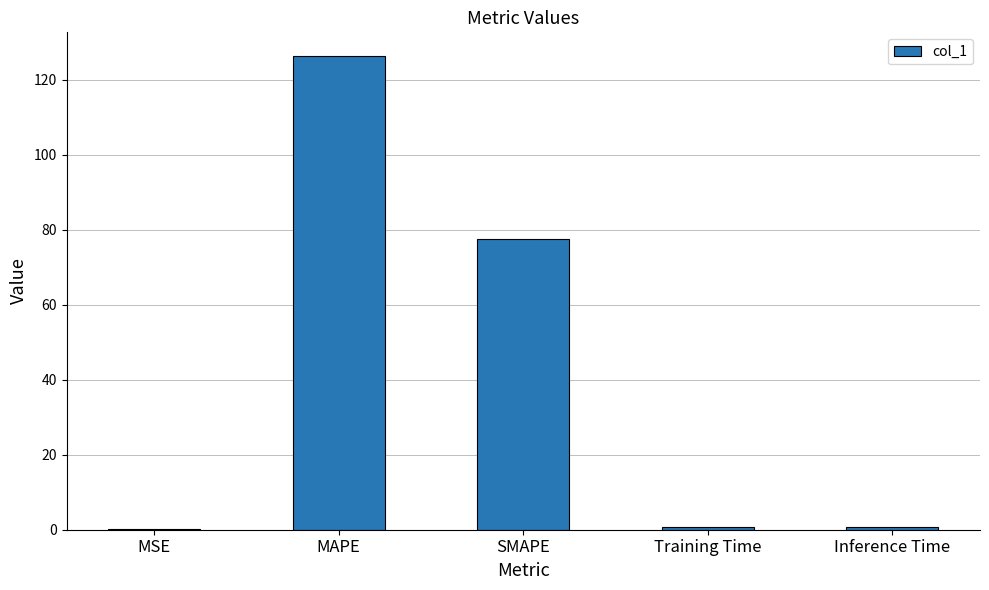

Where is the data nearest to the value 63?

SMAPE